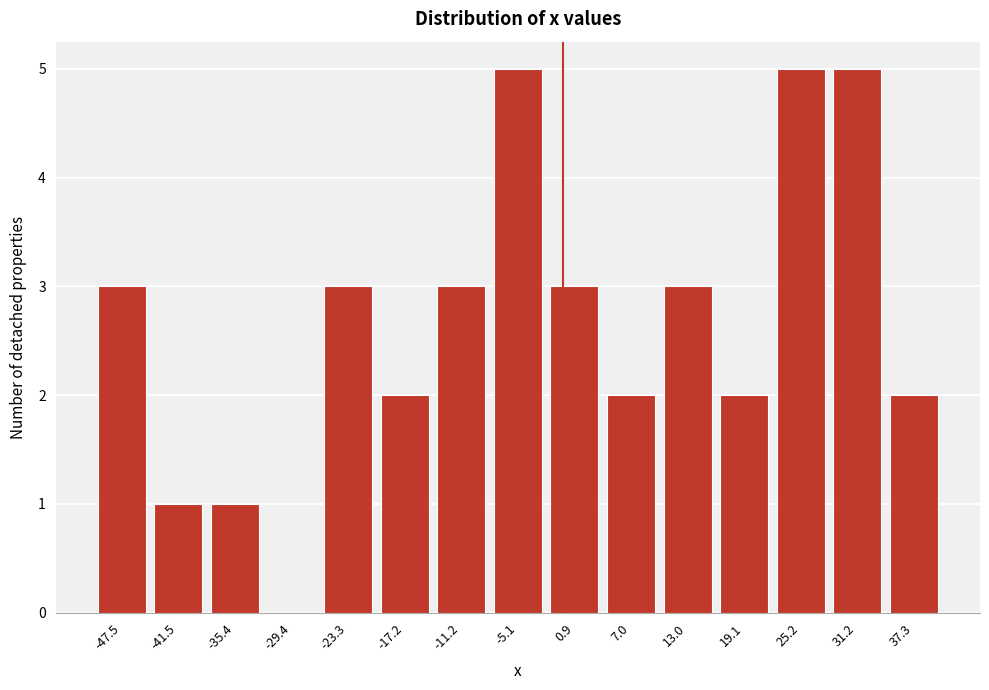

Reading left to right, transcribe all the data shown in this chart.

-47.5=3	-41.5=1	-35.4=1	-29.4=0	-23.3=3	-17.2=2	-11.2=3	-5.1=5	0.9=3	7.0=2	13.0=3	19.1=2	25.2=5	31.2=5	37.3=2